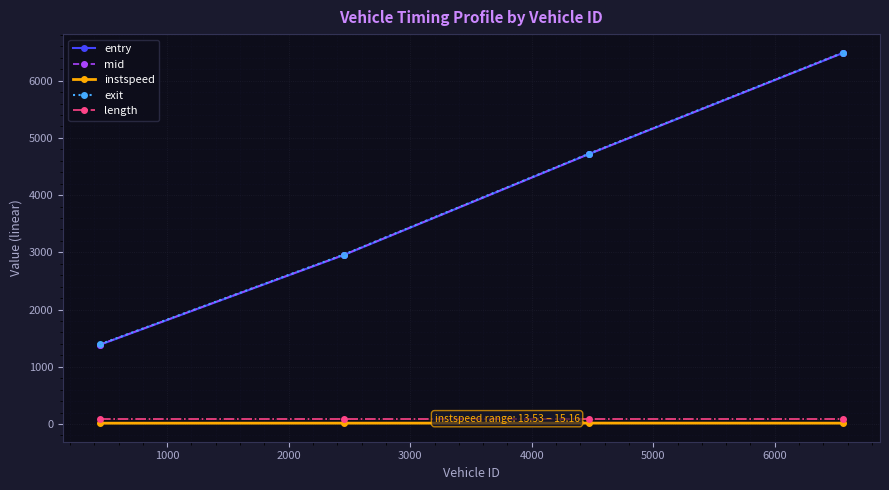

Does the chart have visible grid lines?

Yes